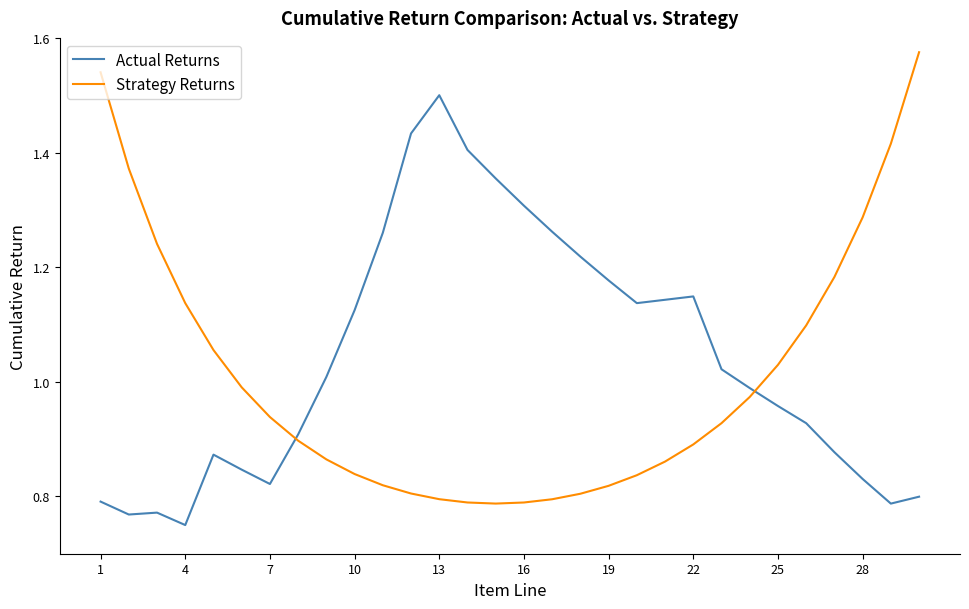

Which series has the largest range (max minus min)?

Strategy Returns